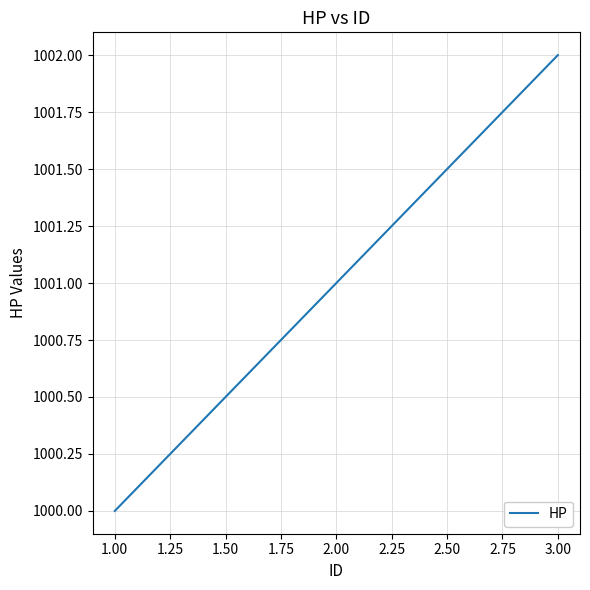

What is the change in value from 1.00 to 3.00?

+2